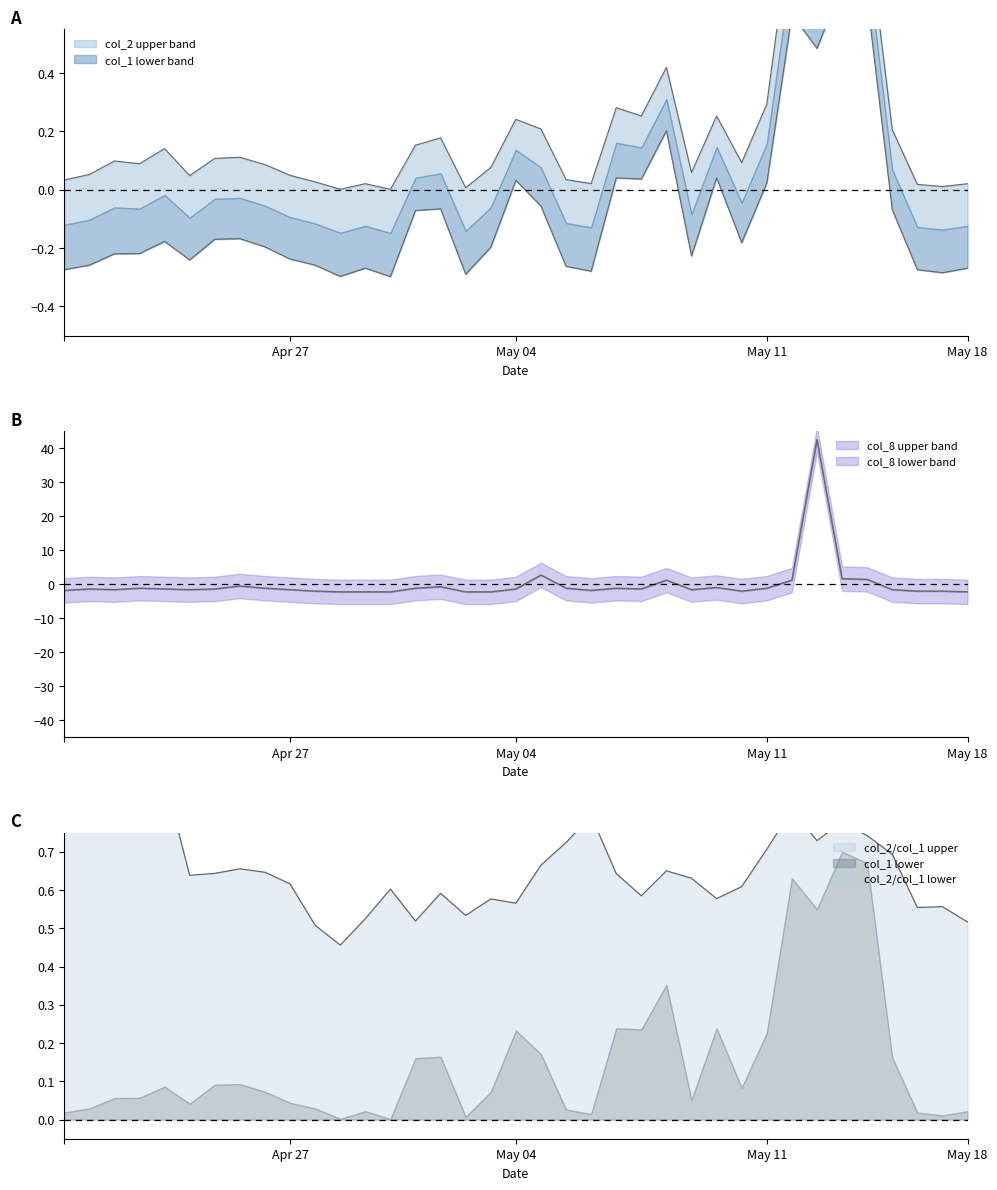

Rank the series at 7 from lowest to highest value.

col_8, col_1, col_2